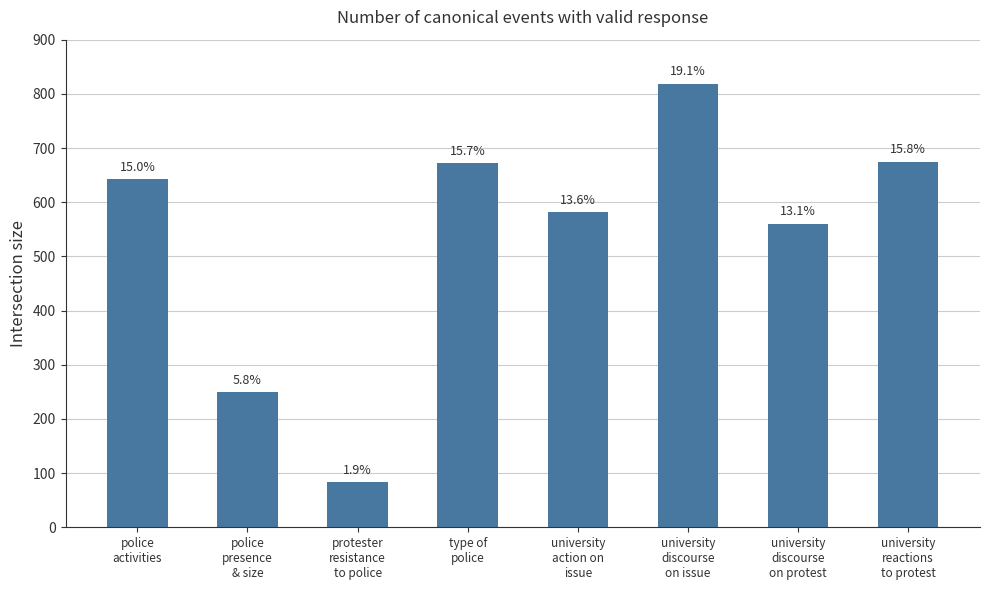

What is the sum of all values?

4281